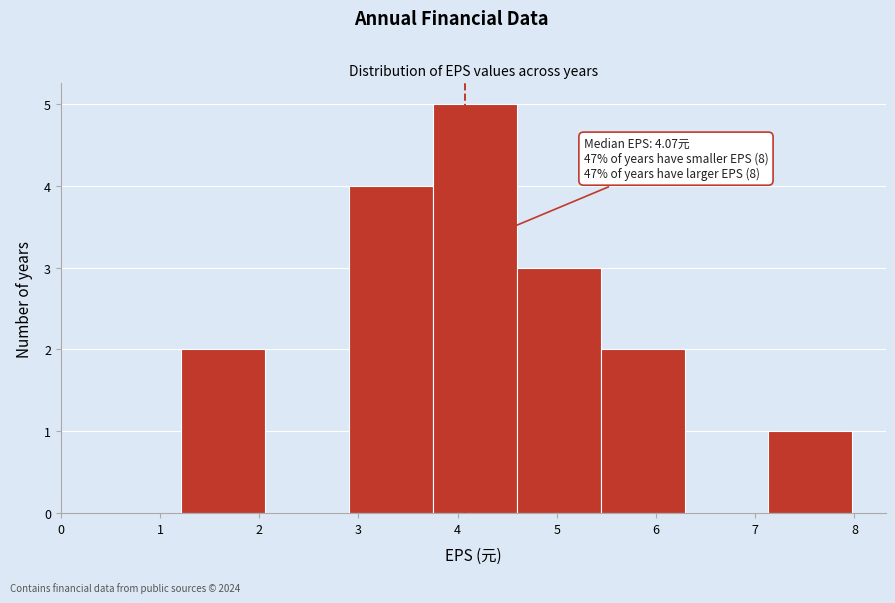

Which range on the x-axis has the tallest bar?

3.7 to 4.6